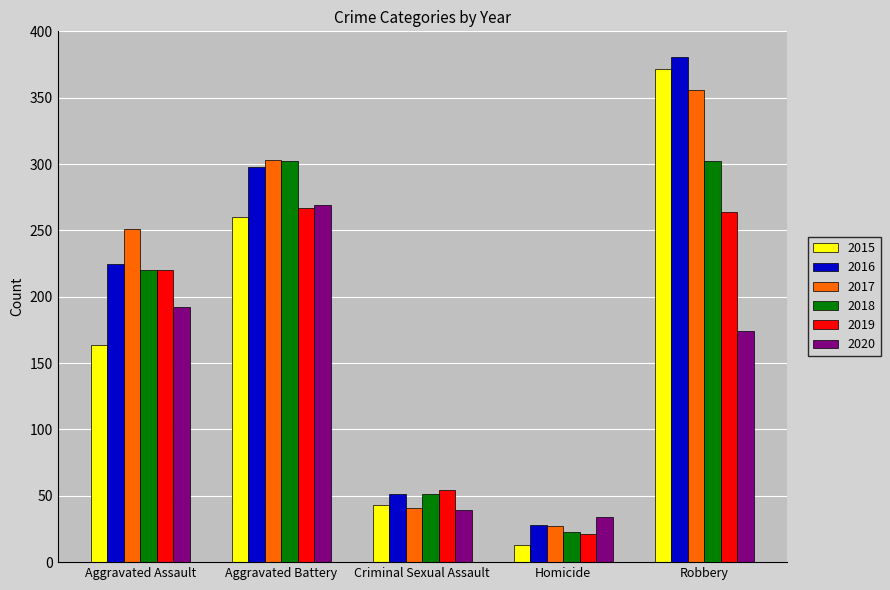

Which series has the widest spread of values?

2015